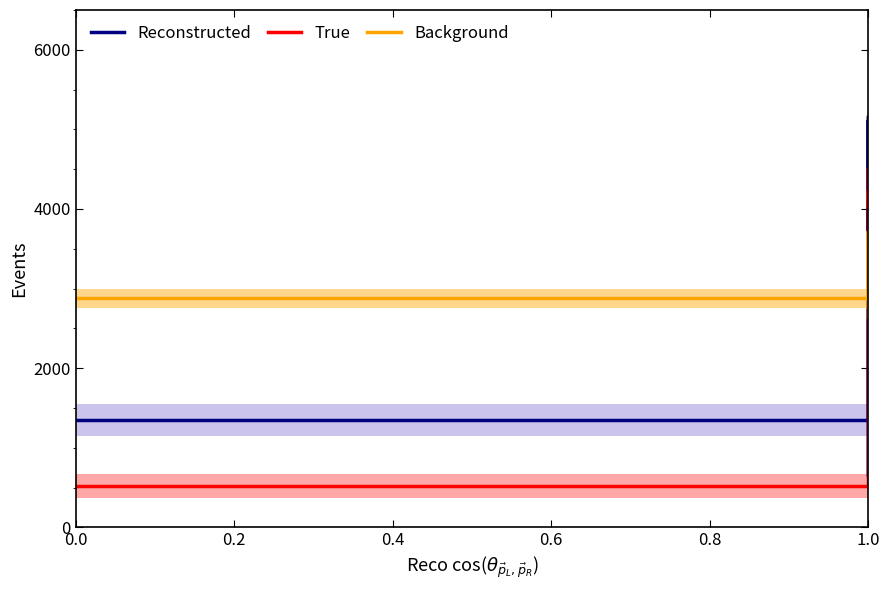

True or false: Background and Reconstructed cross at least once.

True